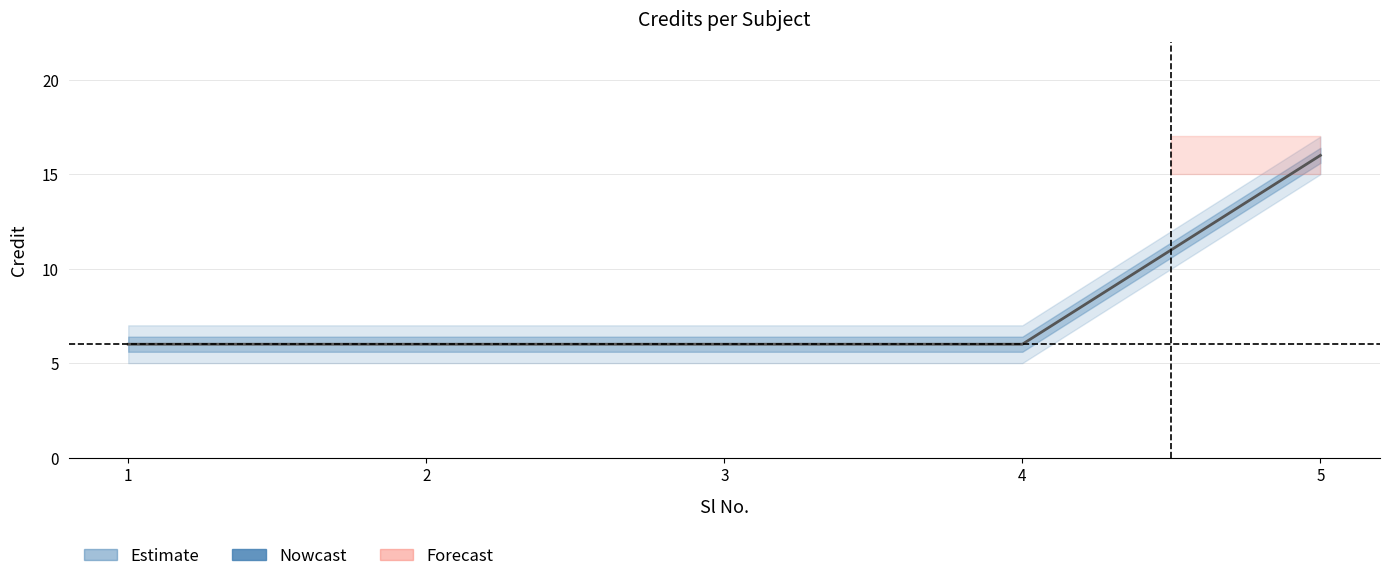

What is the value of the 5th point from the left?

16